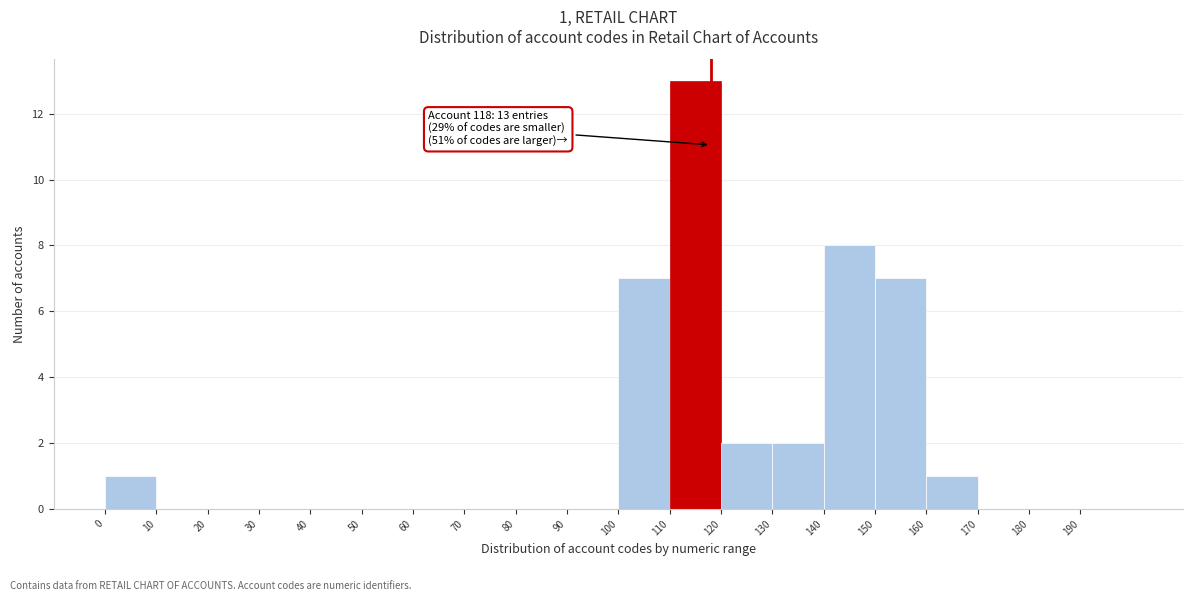

Which range on the x-axis has the tallest bar?

110 to 120